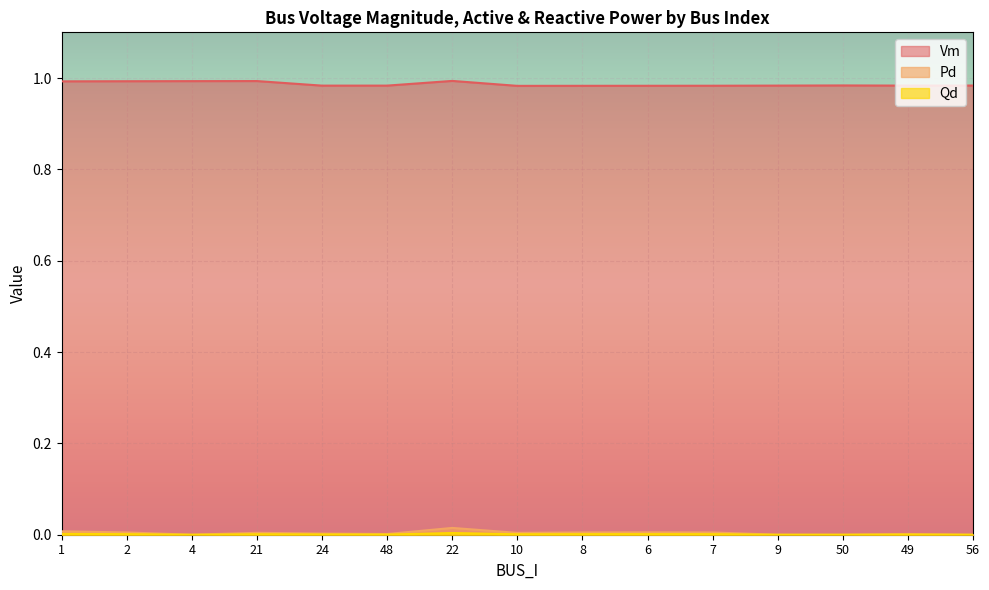

The Pd series shows 0.0 at 8. True or false?

False